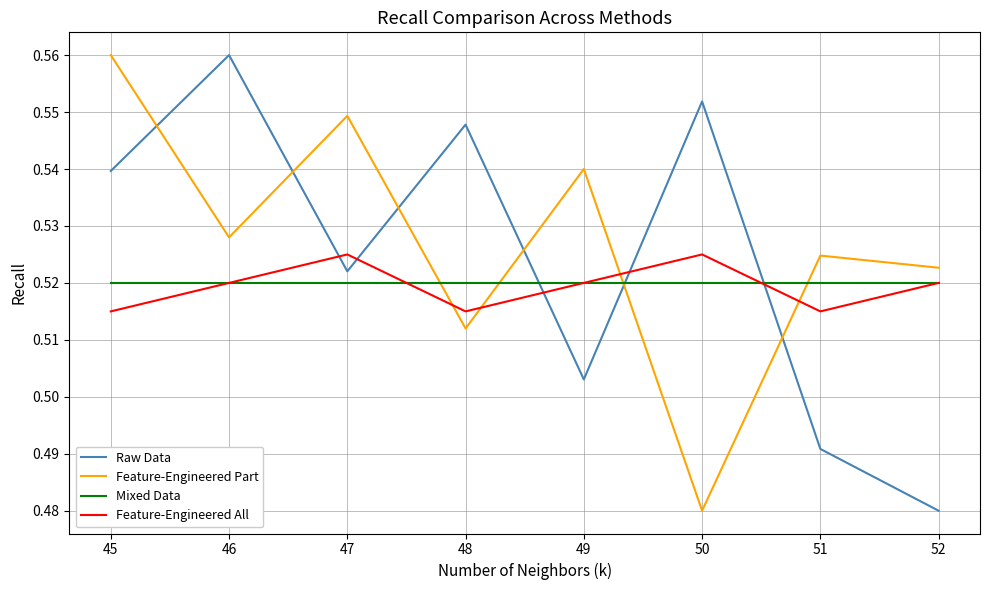

Which series has the largest total across all categories?

Feature-Engineered Part